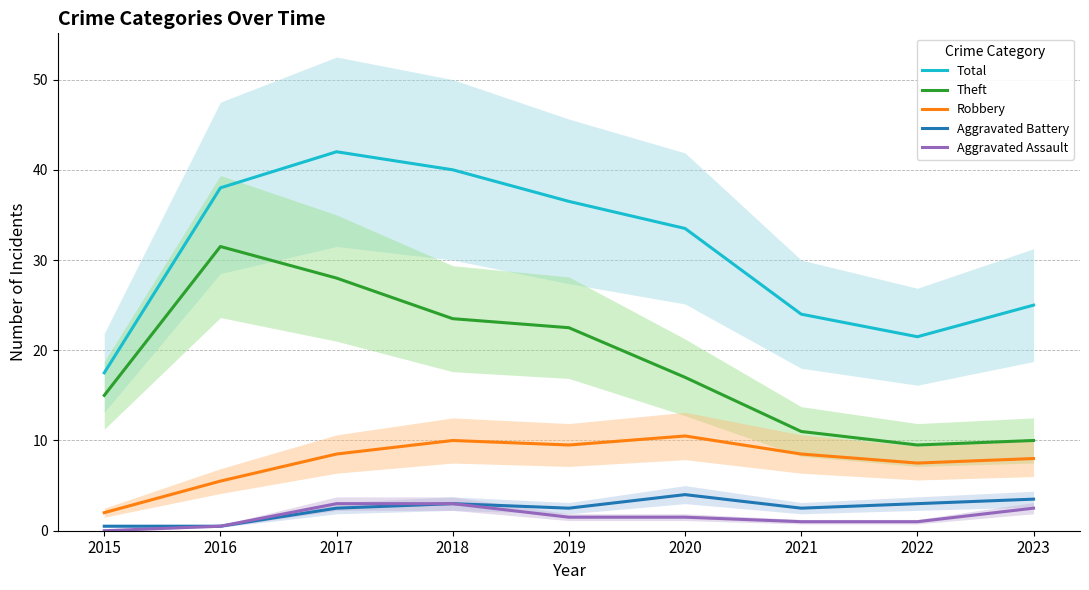

Which has a higher value, 2022 or 2021?

2021